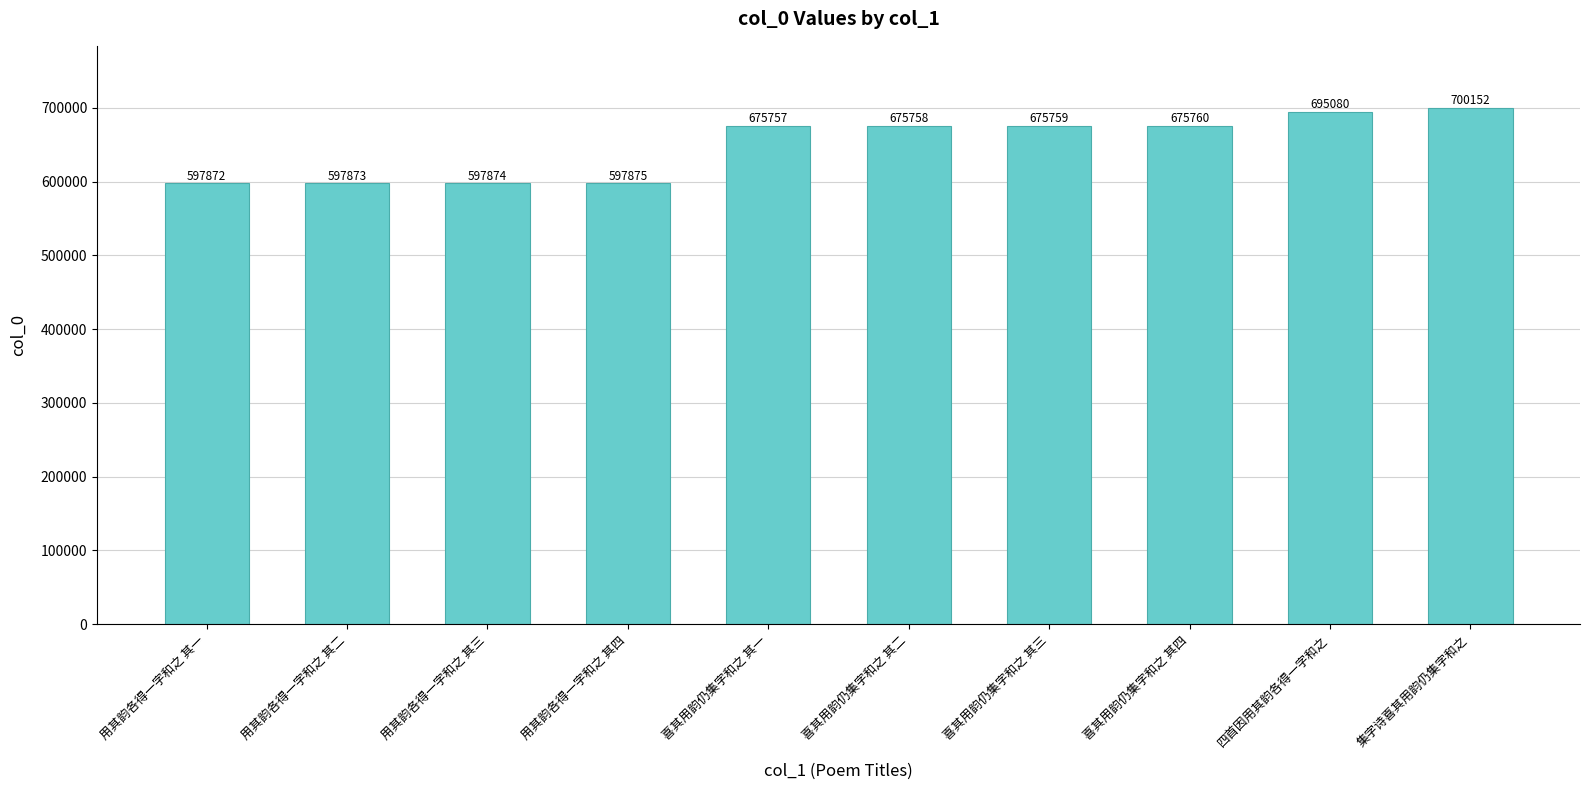

The chart shows a value of 281376 at 用其韵各得一字和之 其一. True or false?

False